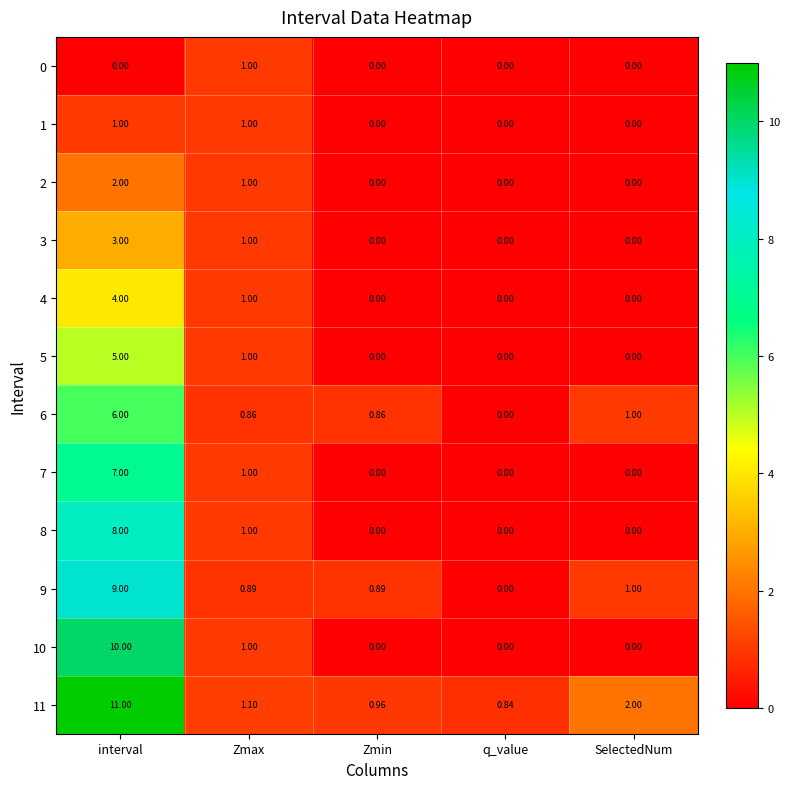

At which category is the sum across all series the highest?

interval